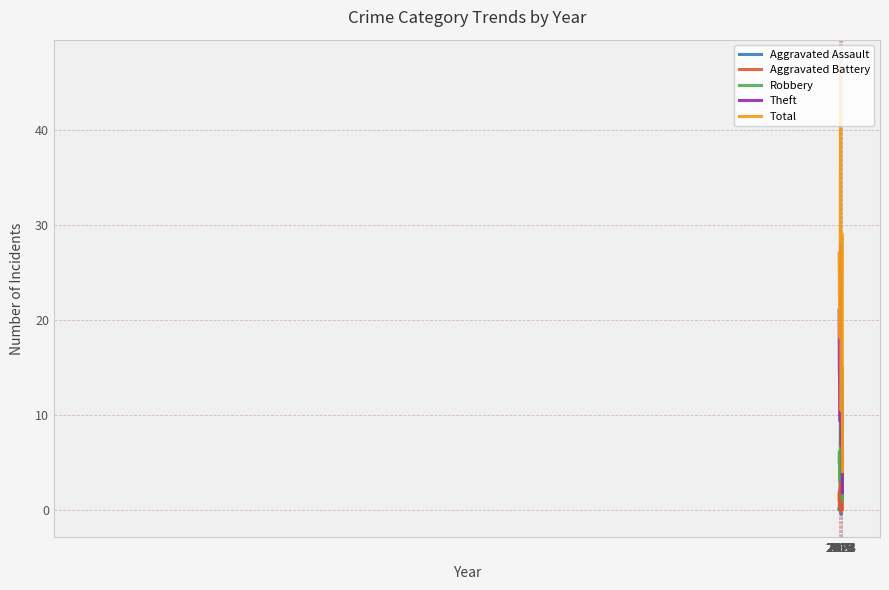

What is the highest value of the Theft series?

28.0